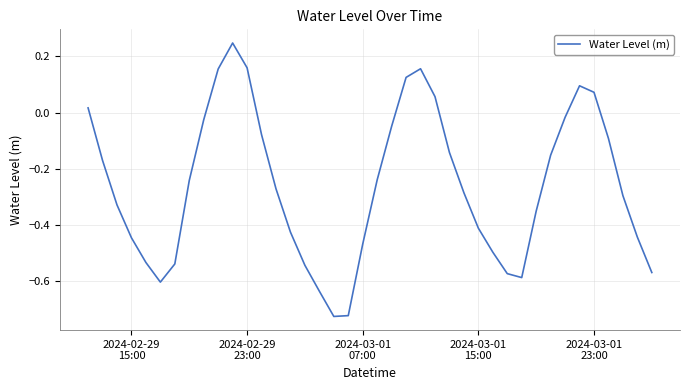

What is the difference between the maximum and minimum values?

1.0